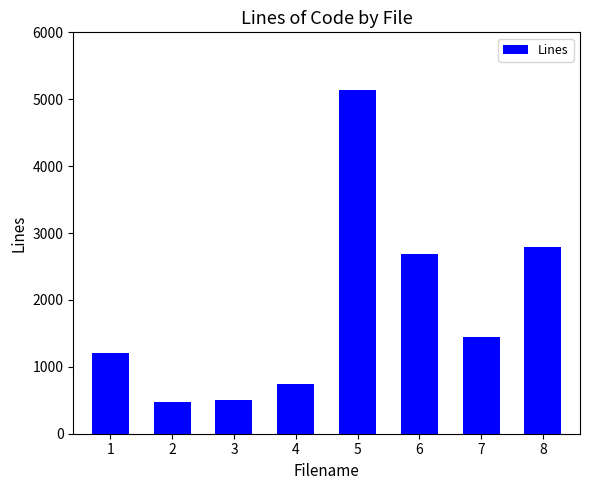

What is the difference between the maximum and minimum values?

4662